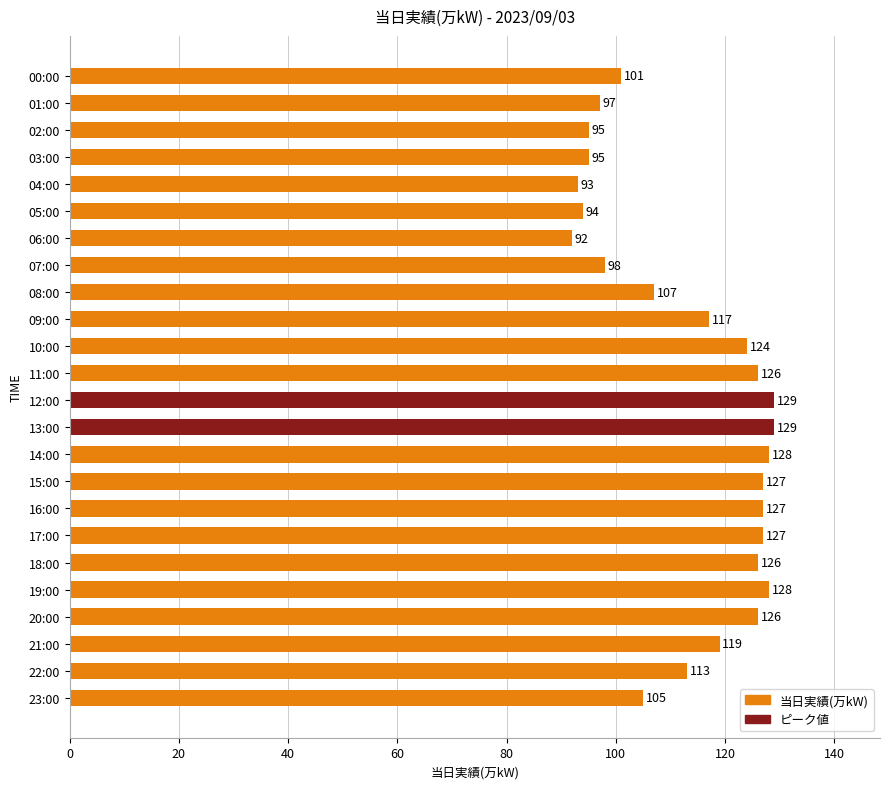

The value at 22:00 is 113. True or false?

True